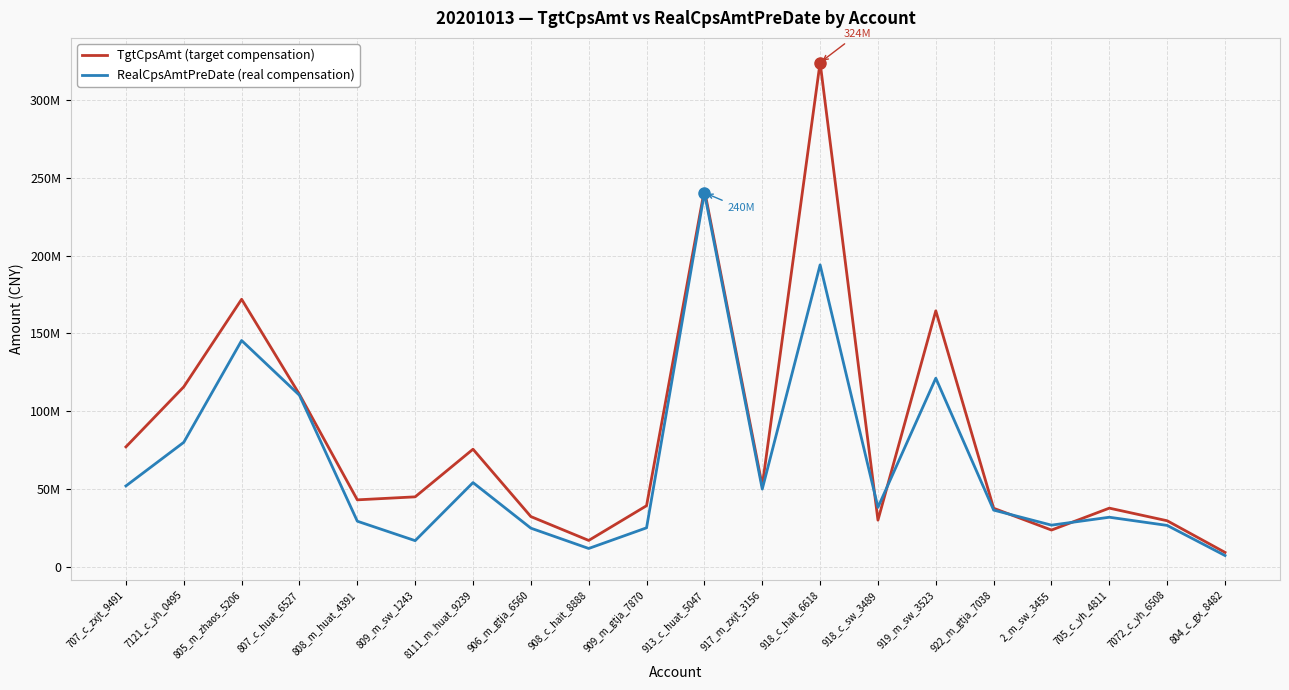

Reading left to right, what are all the values shown in this chart?

TgtCpsAmt: 76954917.3	115571770.3	171871256.5	110691616.8	42892032.4	44824543.8	75452083.1	32135572.6	16793676.1	39120326.8	242327279.7	51930099.4	324091908.3	29836134.0	164427346.0	37483878.3	23474404.6	37558363.0	29444886.8	9090173.7
RealCpsAmtPreDate: 51838125.8	79880961.0	145347606.9	110152318.6	29155377.0	16647219.3	53982235.4	24681795.6	11620755.0	24907220.8	240378168.7	49815926.6	193980158.5	38066515.2	121111502.0	36298071.2	26623487.1	31713455.6	26445754.1	7081304.3